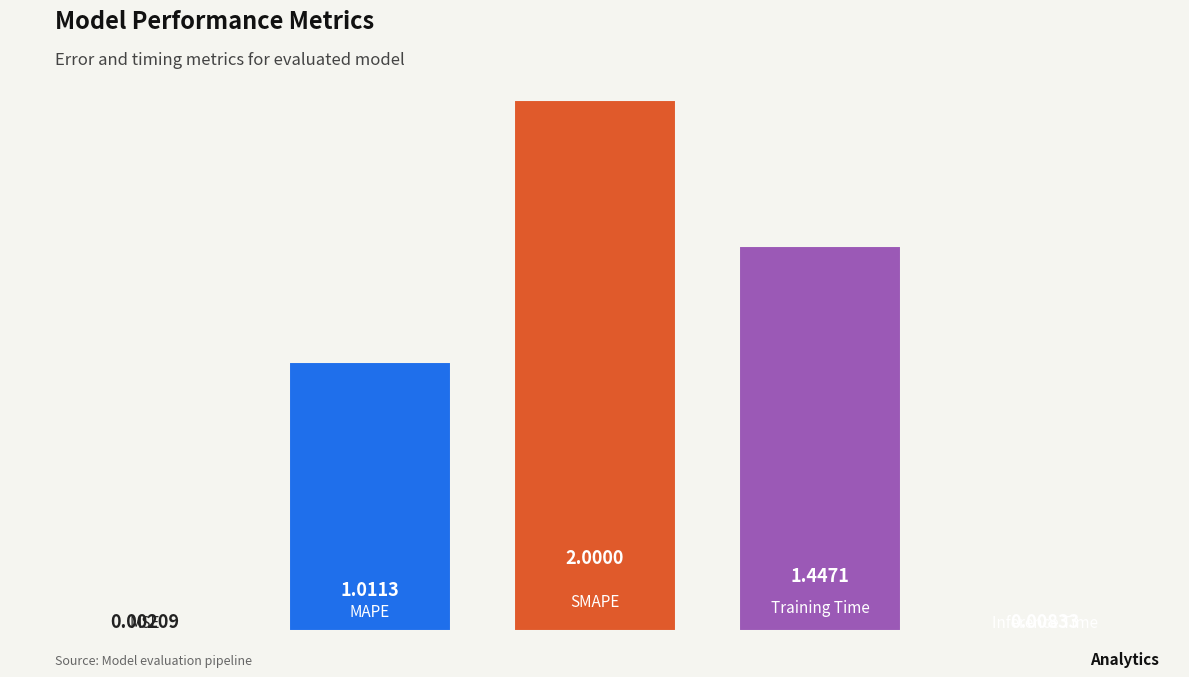

What is the sum of all values?

4.5